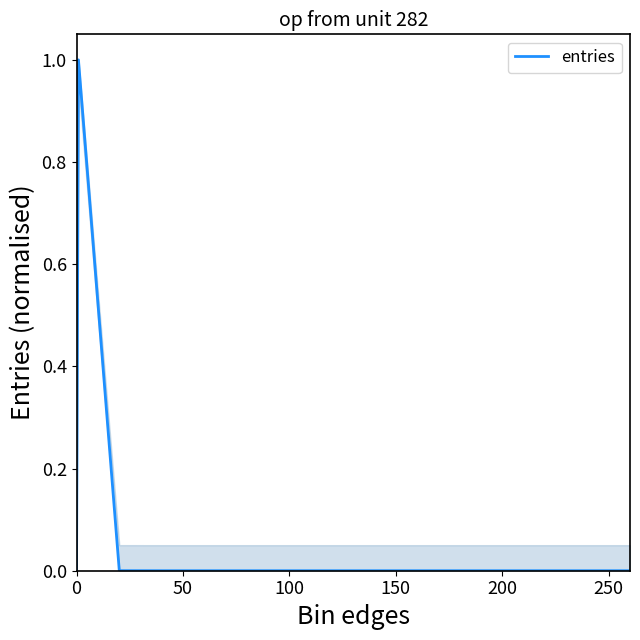

What is the maximum value shown in the chart?

1.0